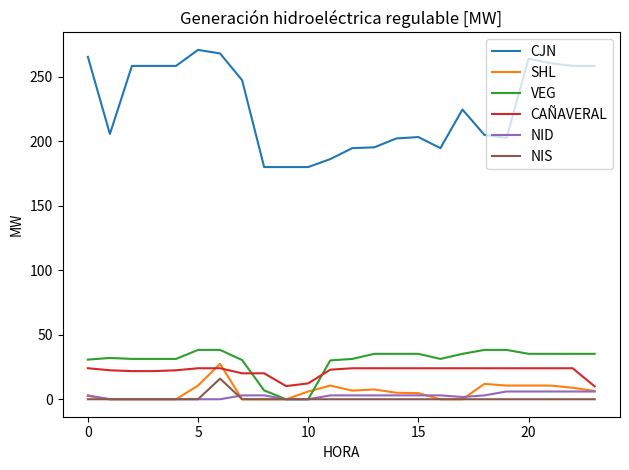

True or false: CJN and NIS cross at least once.

False